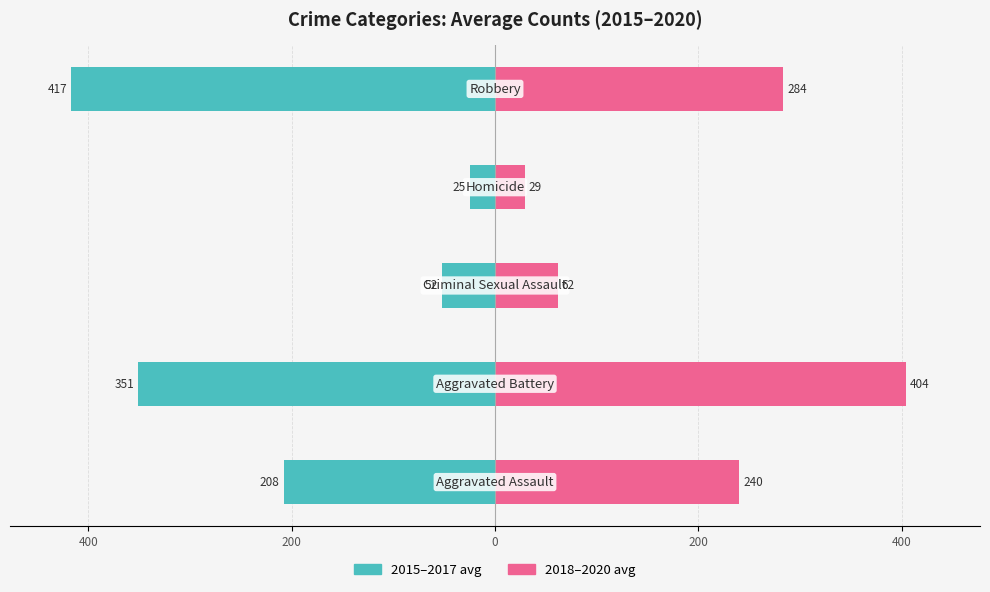

Reading right to left, extract all data points from this chart.

2015–2017 avg: 200=-417.0	0=-24.7	200=-52.3	400=-350.7	600=-208.0
2018–2020 avg: 200=283.7	0=29.3	200=61.7	400=404.0	600=240.3